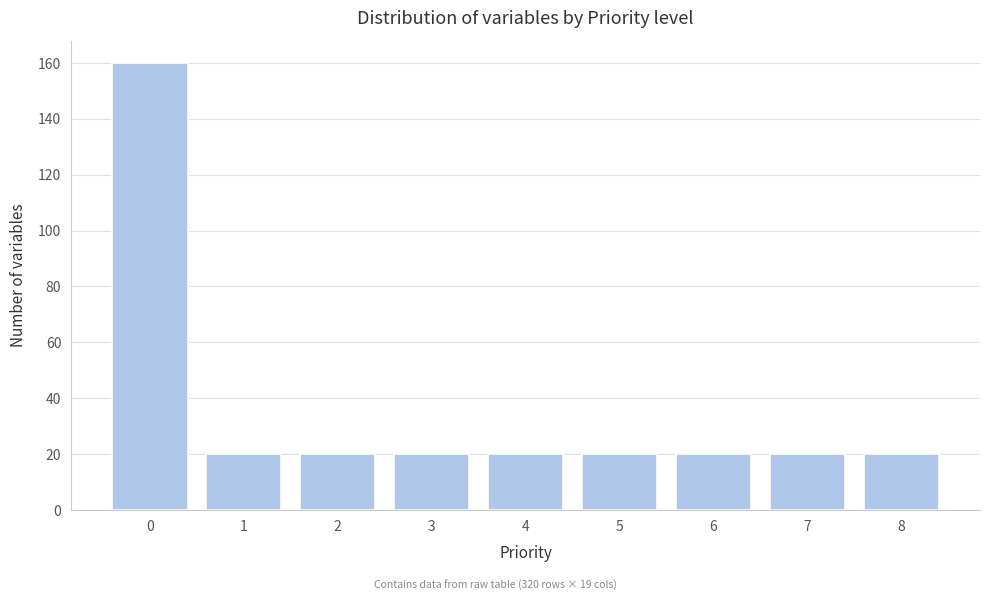

Reading right to left, extract all data points from this chart.

8=20	7=20	6=20	5=20	4=20	3=20	2=20	1=20	0=160